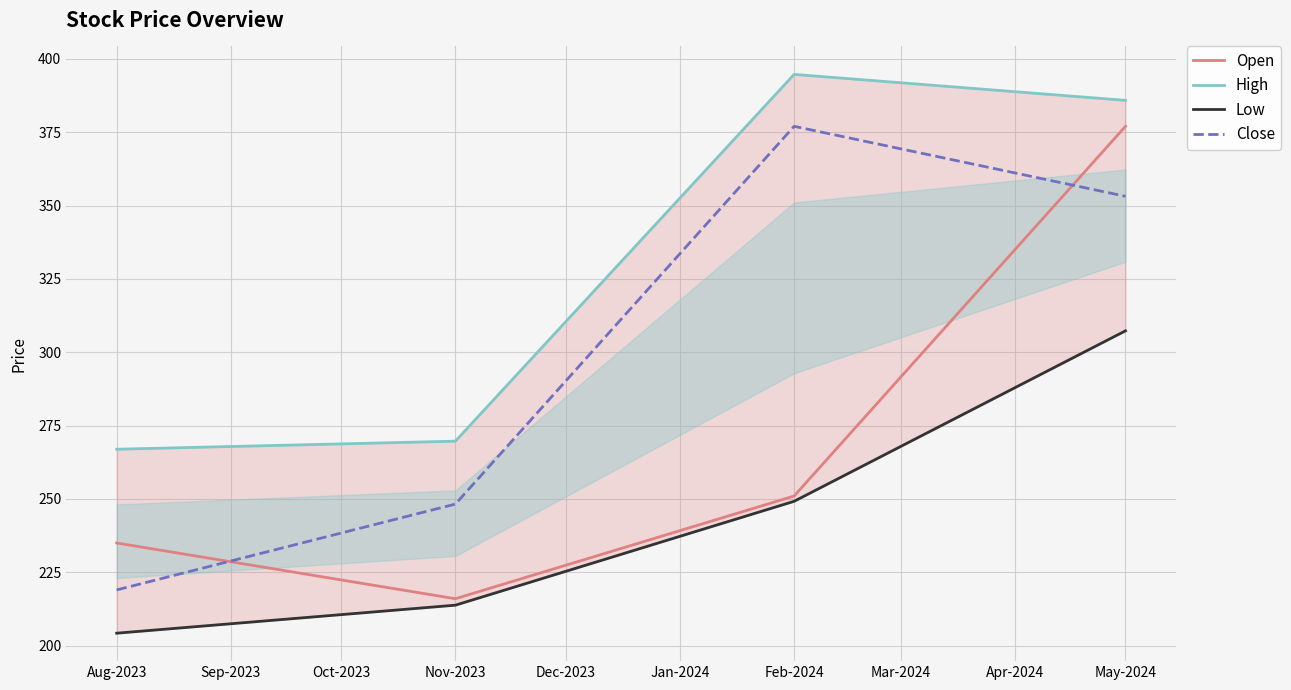

List the labels in order of Open value, smallest first.

Nov-2023, Aug-2023, Feb-2024, May-2024